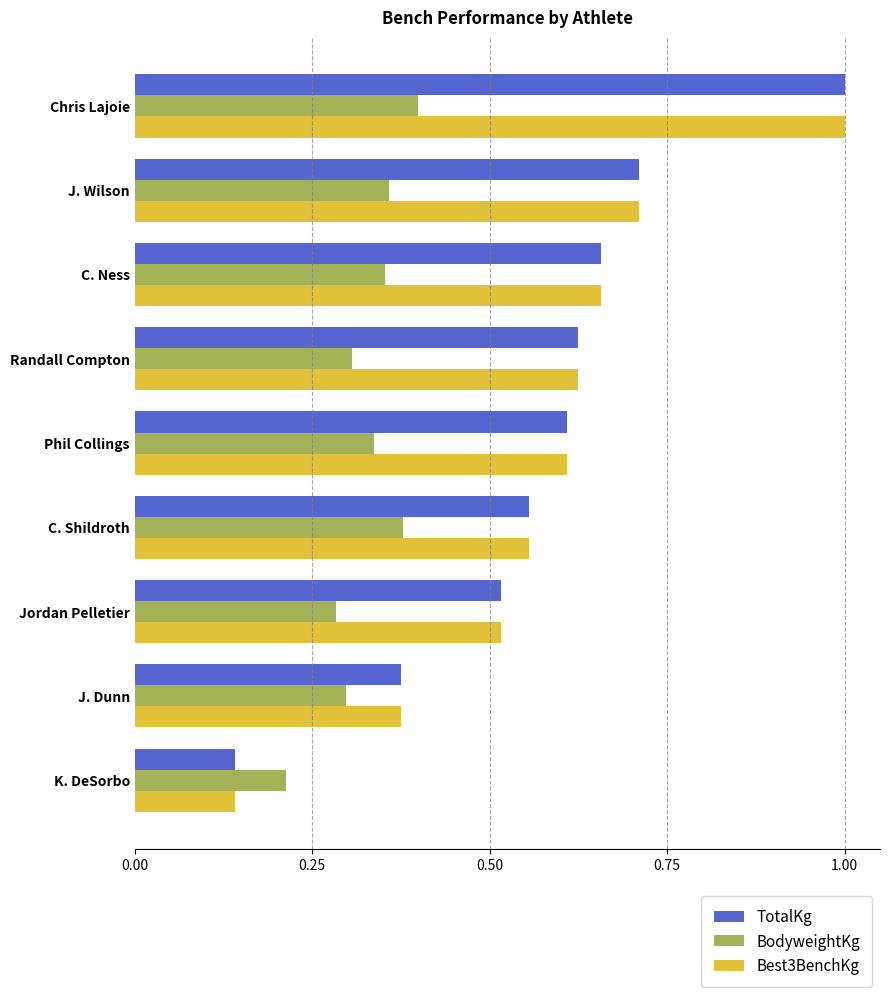

Which label corresponds to the smallest value in the chart?

K. DeSorbo